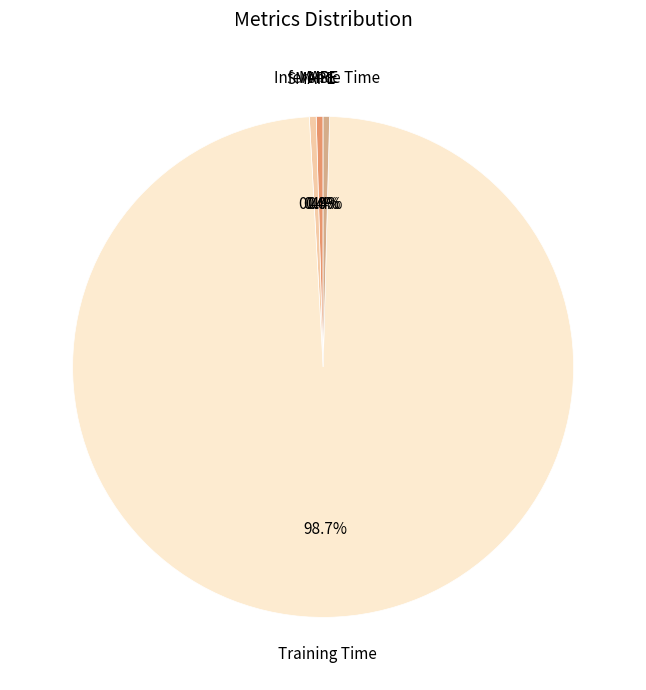

To the nearest percent, what is the difference between the largest and smallest slice percentages?

99%